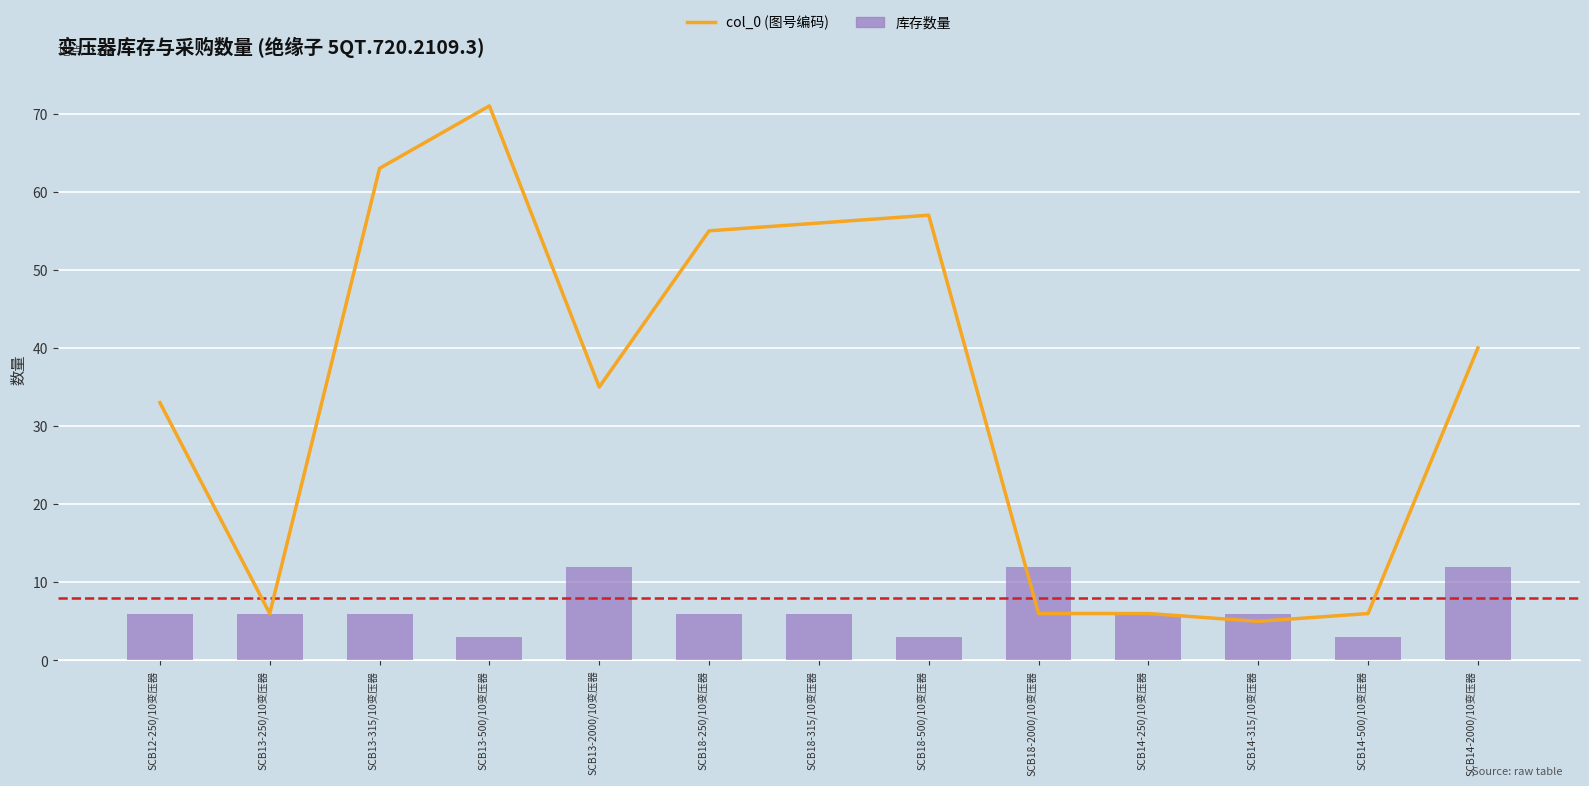

What is the sum of all 库存数量 values?

87